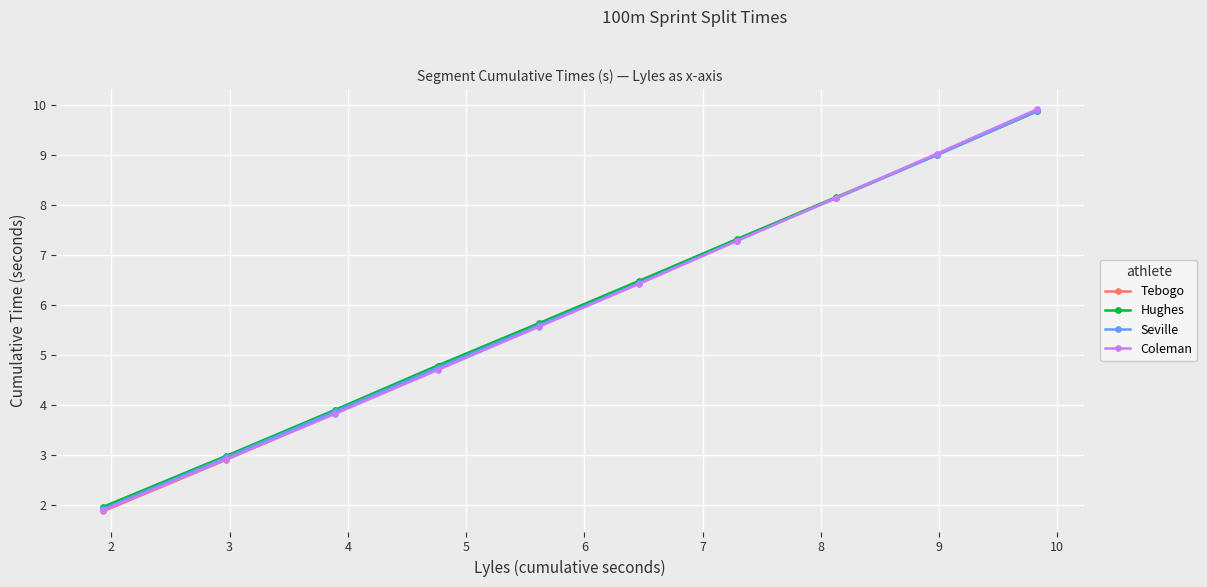

Which series has the largest range (max minus min)?

Coleman